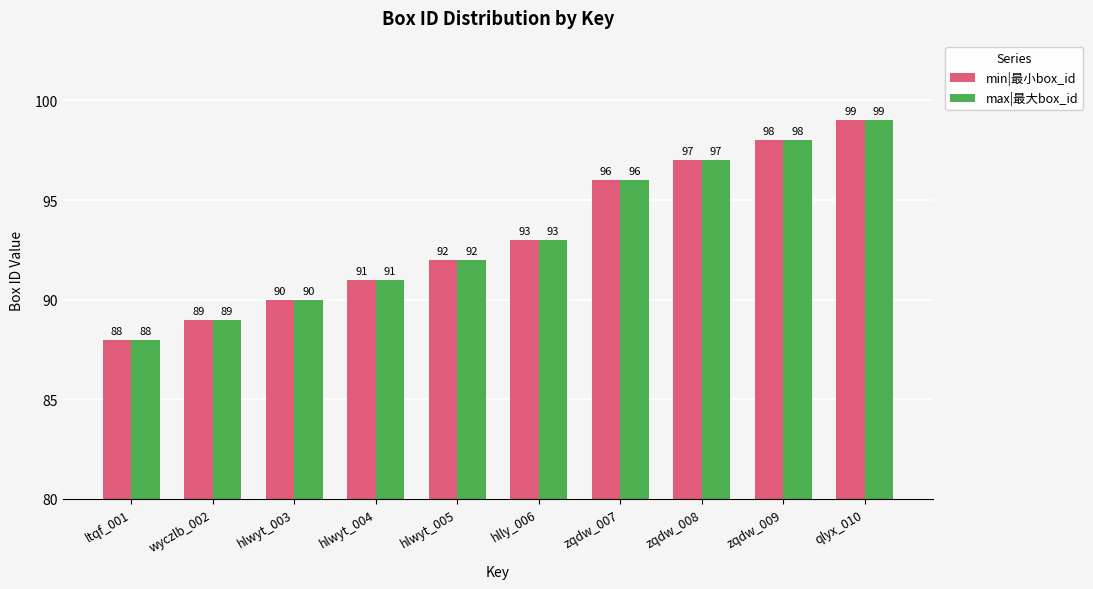

What is the label of the 3rd bar from the right?

zqdw_008